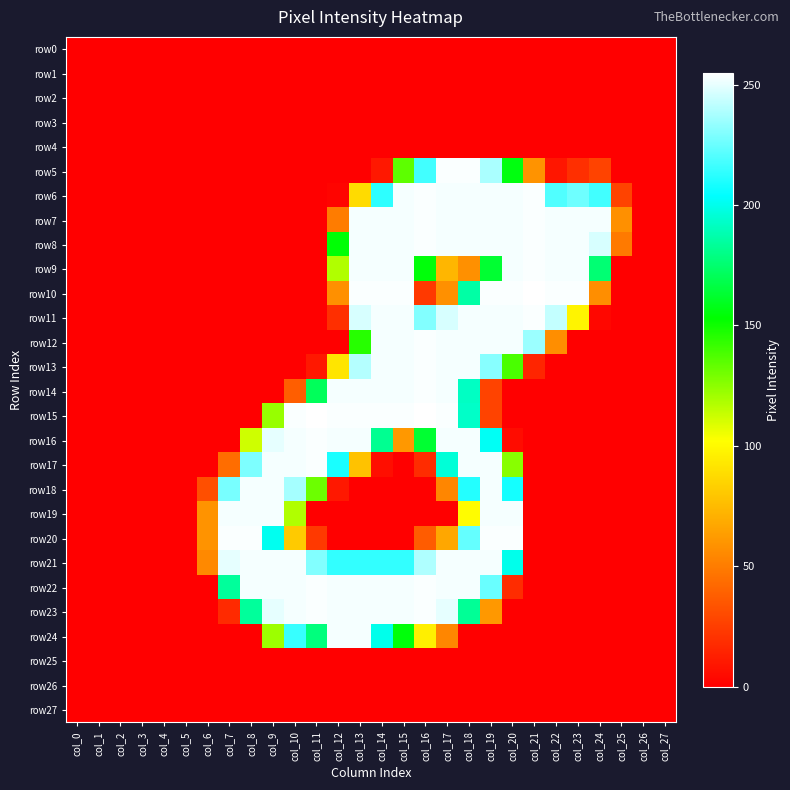

What is the maximum value shown in the chart?

255